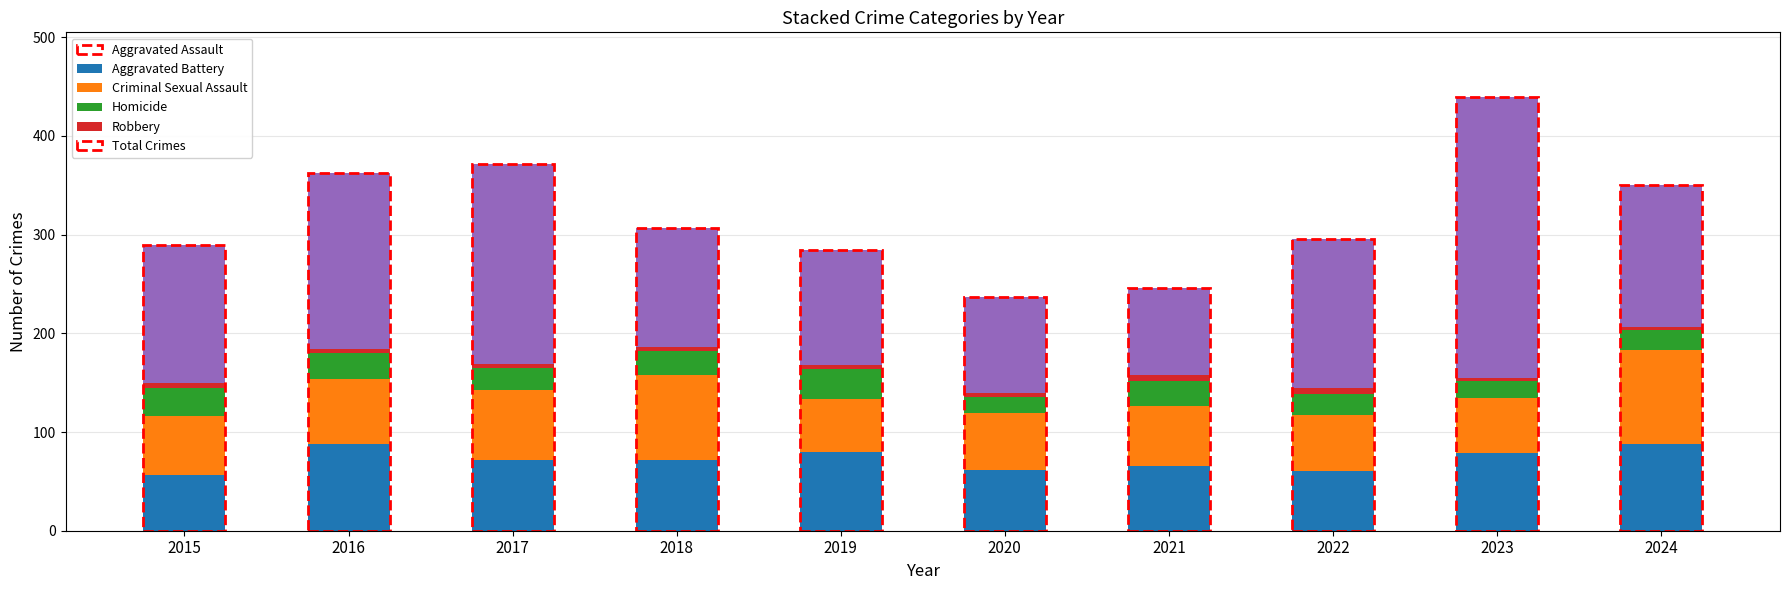

What is the highest value of the Aggravated Assault series?

88